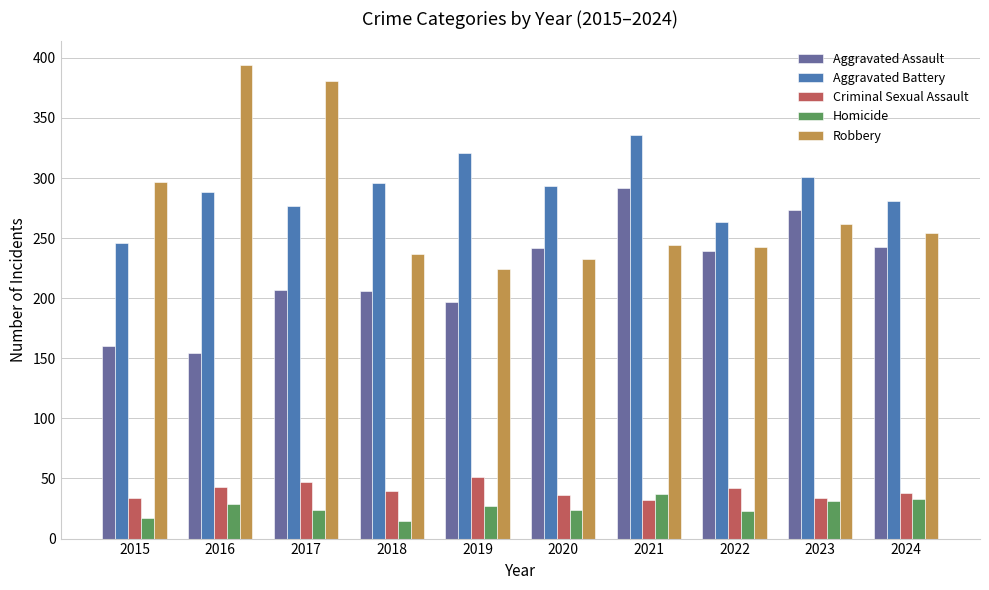

Which series changed the most between 2015 and 2020?

Aggravated Assault